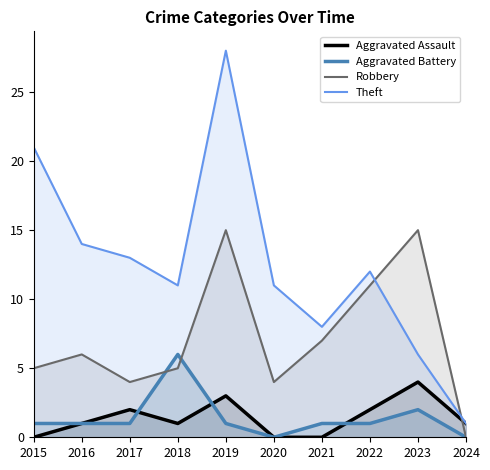

What is the difference between the maximum and minimum values in the Aggravated Assault series?

4